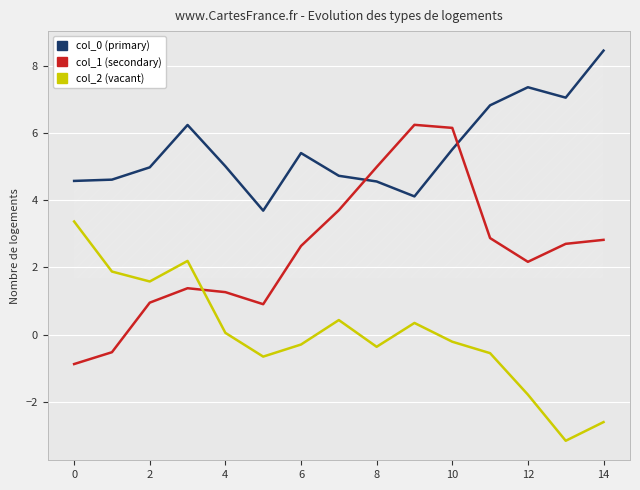

What is the difference between the maximum and minimum values in the col_0 (primary) series?

4.8